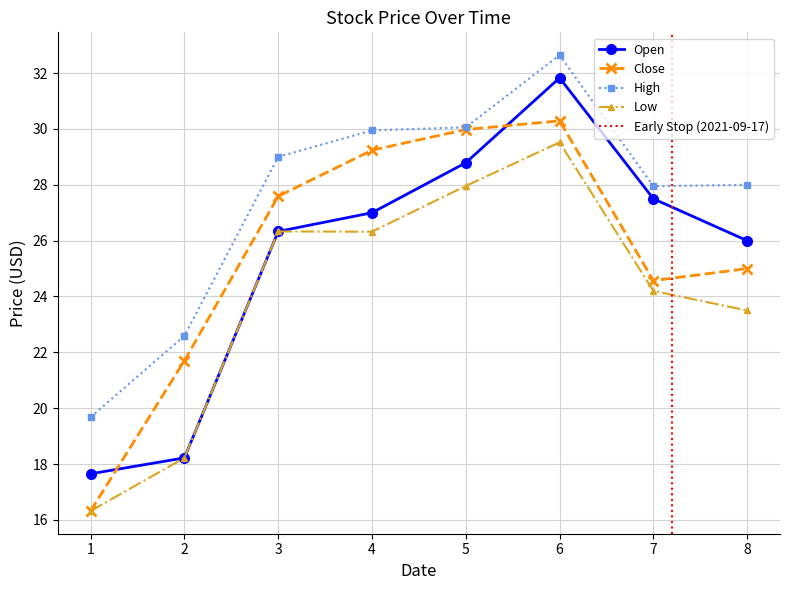

What is the value of the High point at the 7th from the left?

28.0